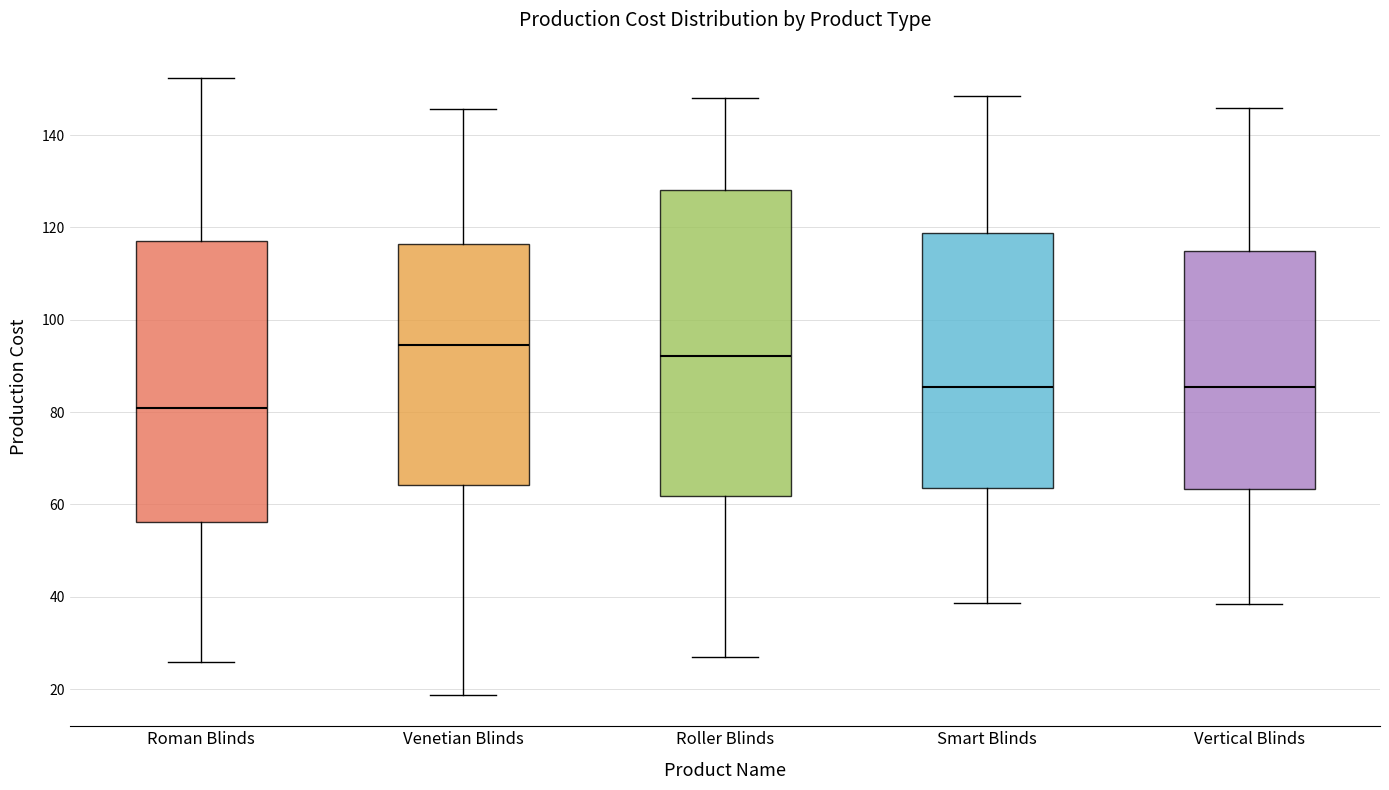

Reading left to right, read every box against the y-axis: the position of its median line, the range the box covers, and the ends of its whiskers. The values are not printed on the chart, so give them approximately, as read against the axis.

Roman Blinds: median 80, box 56 to 118, whiskers 26 to 152
Venetian Blinds: median 94, box 64 to 116, whiskers 18 to 146
Roller Blinds: median 92, box 62 to 128, whiskers 28 to 148
Smart Blinds: median 86, box 64 to 118, whiskers 38 to 148
Vertical Blinds: median 86, box 64 to 114, whiskers 38 to 146